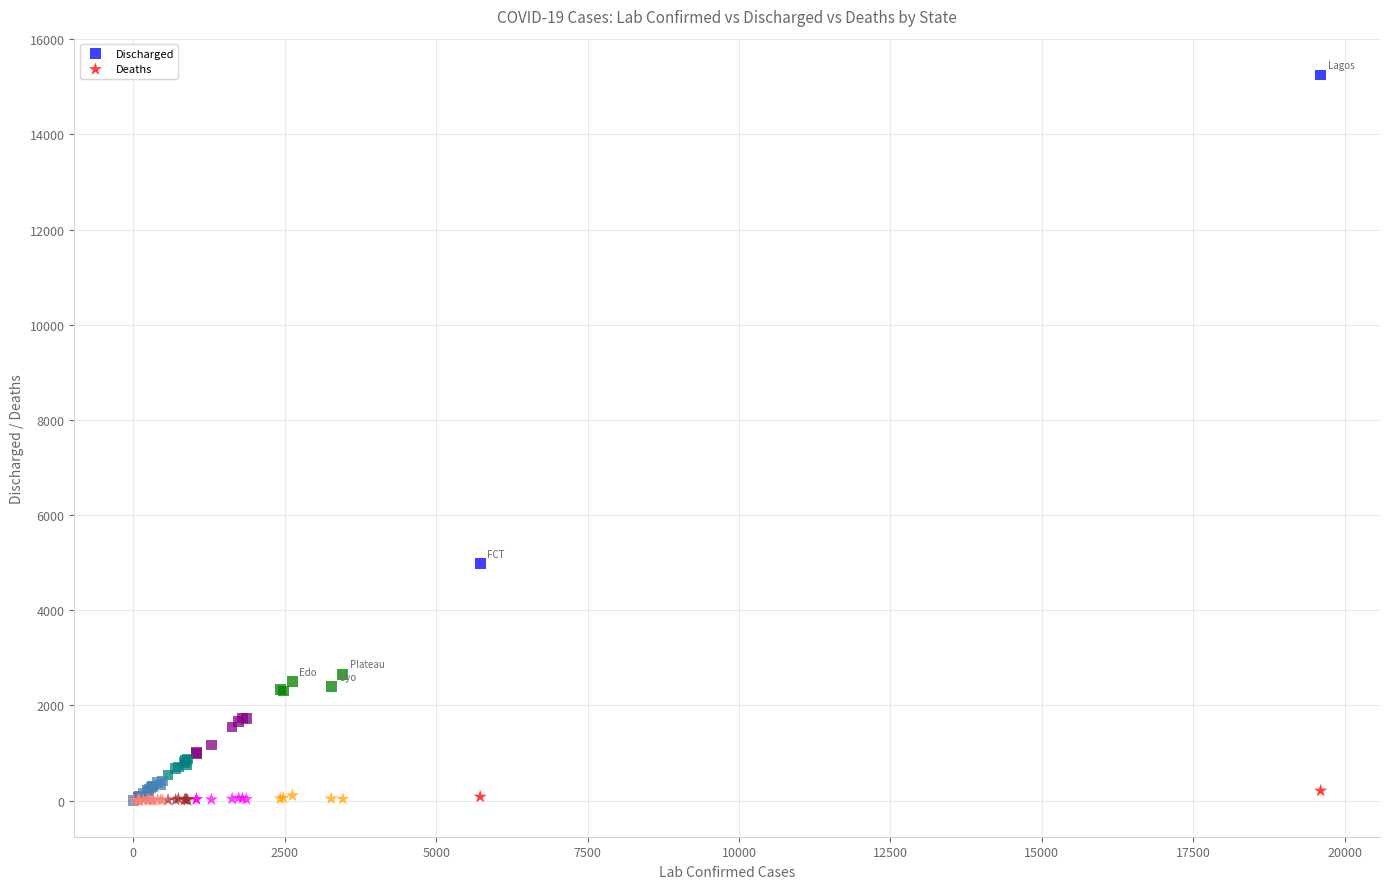

Across all series, what Y value is closest to 7626?

4982